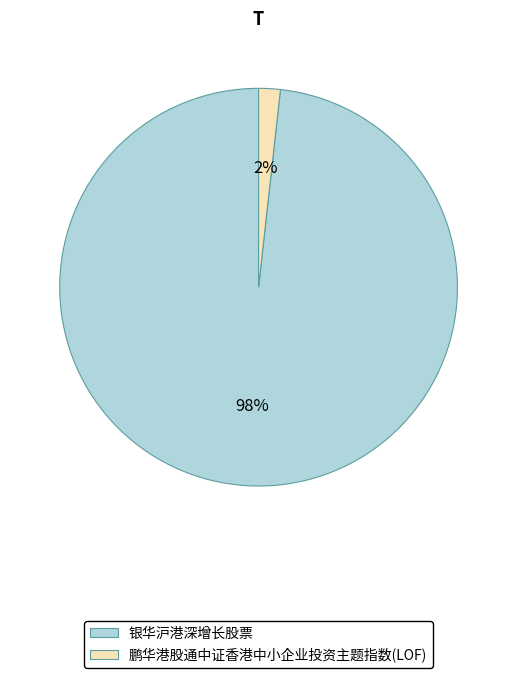

What is the smallest slice in the pie chart?

鹏华港股通中证香港中小企业投资主题指数(LOF)